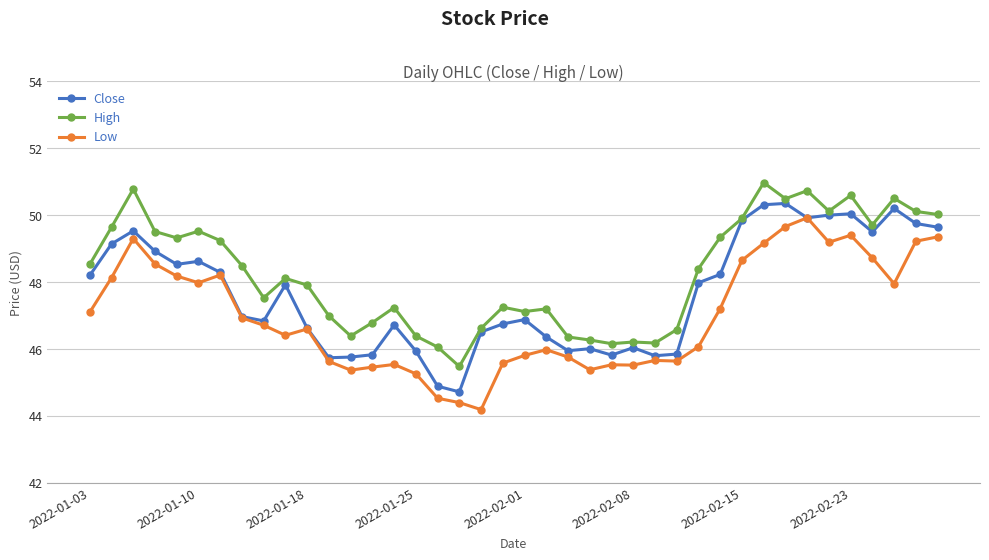

Which series has the largest total across all categories?

High